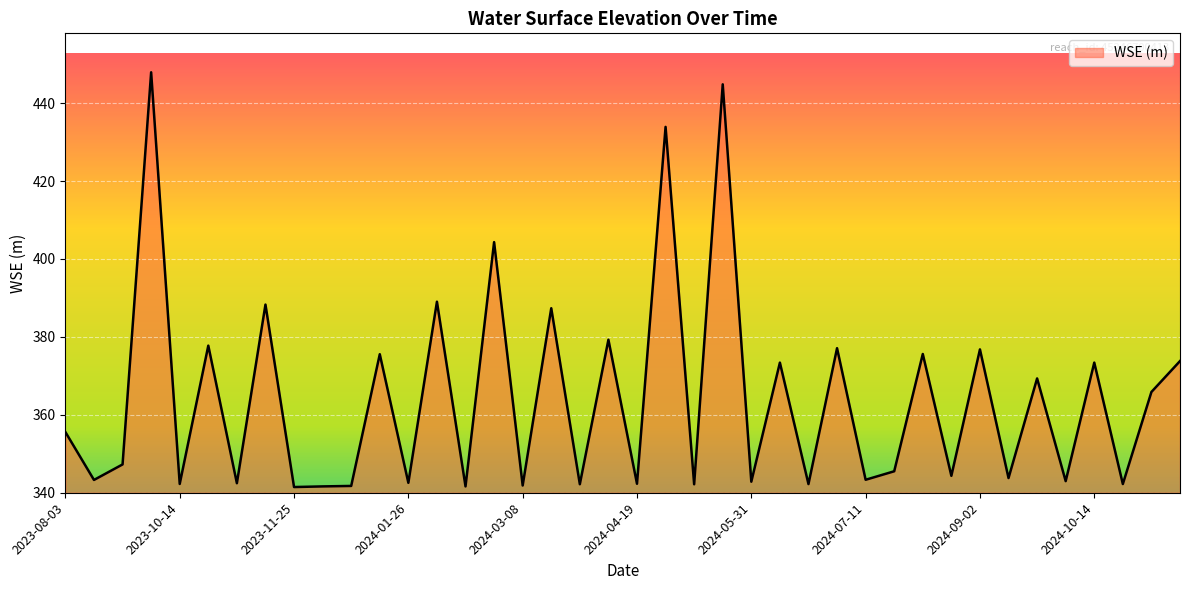

What is the smallest value displayed?

341.5